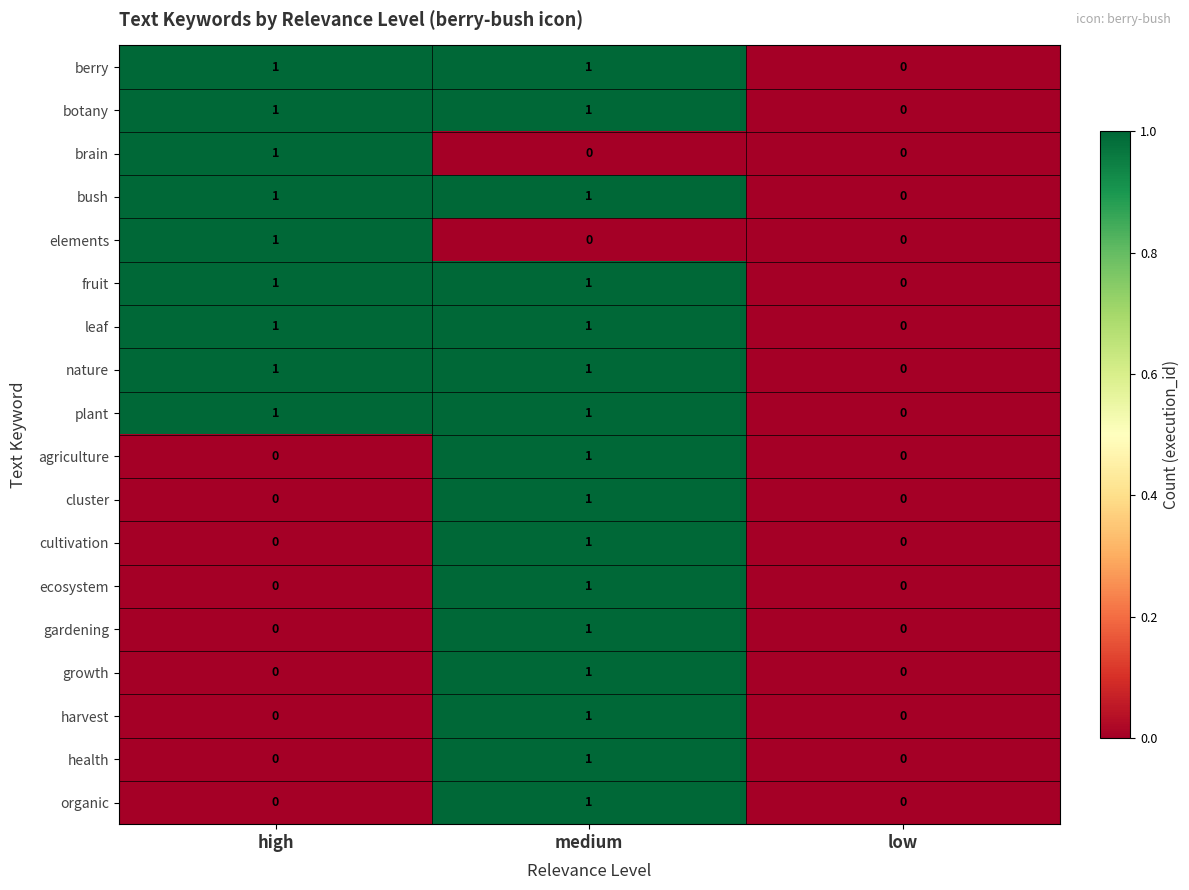

Count the organic values in the range 0 to 1.

3